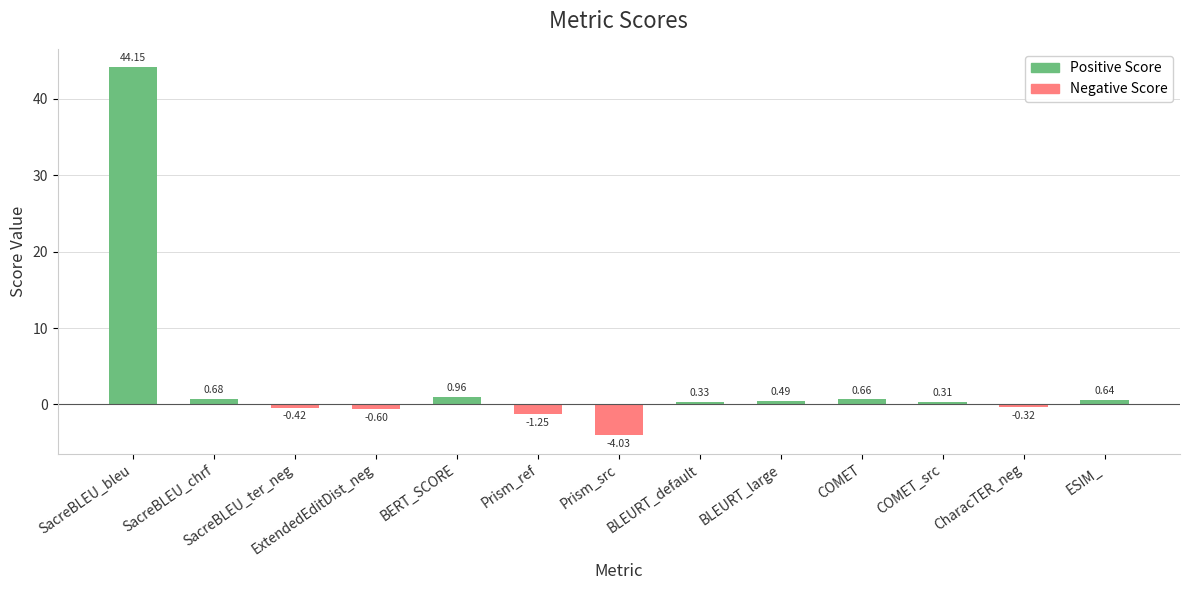

What is the label of the 4th bar from the right?

COMET